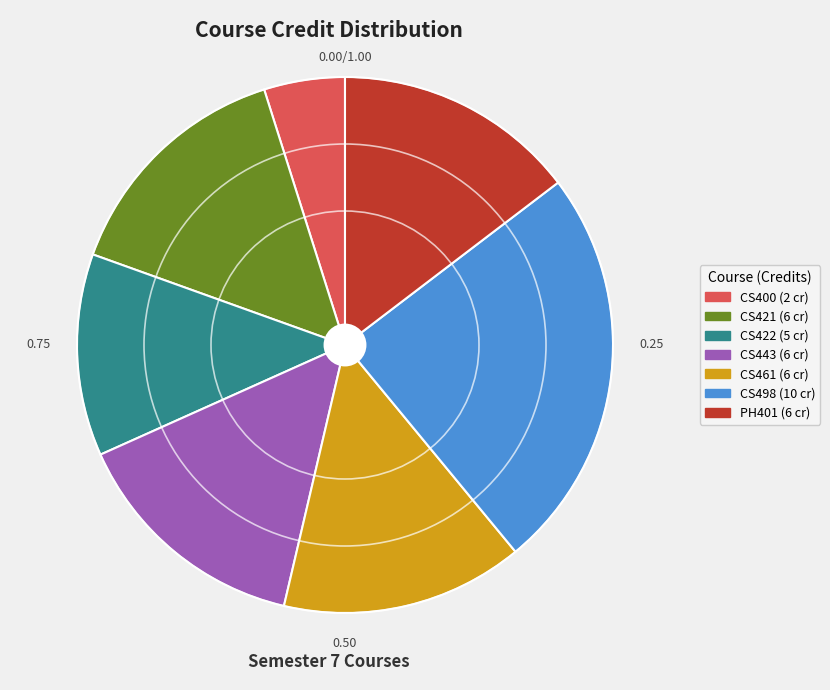

The CS400 slice represents 5% of the pie. True or false?

True